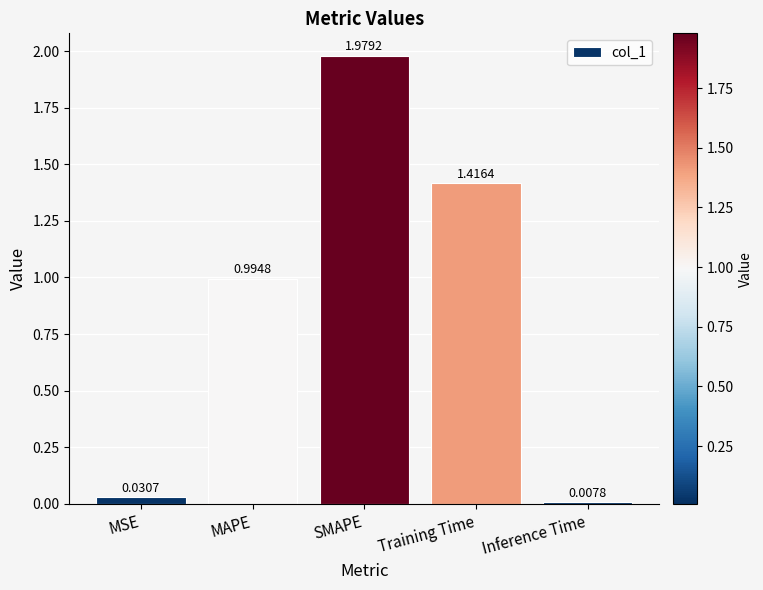

What is the label of the 1st bar from the left?

MSE